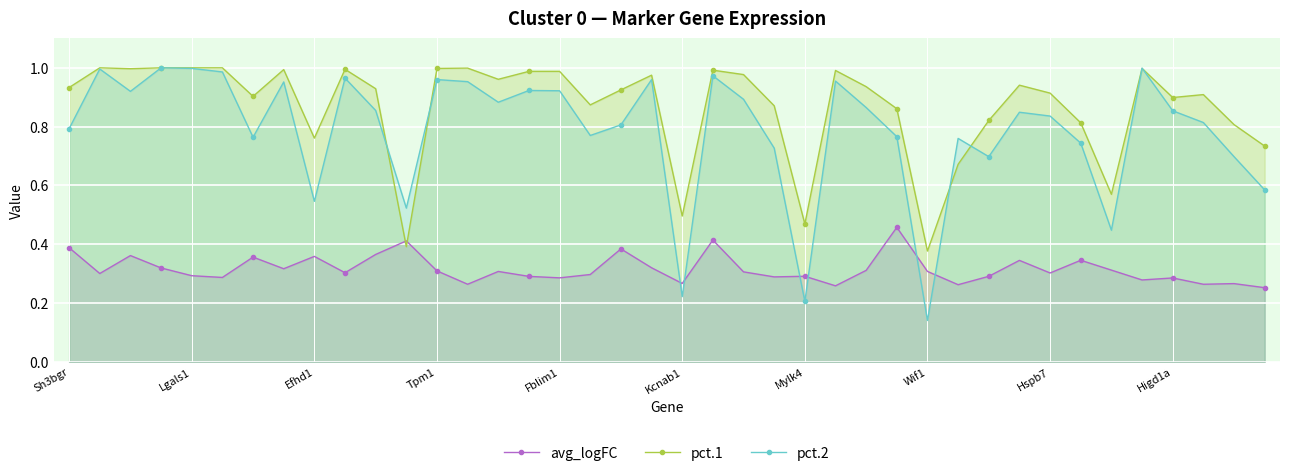

Which category has the lowest value in the pct.2 series?

Wif1